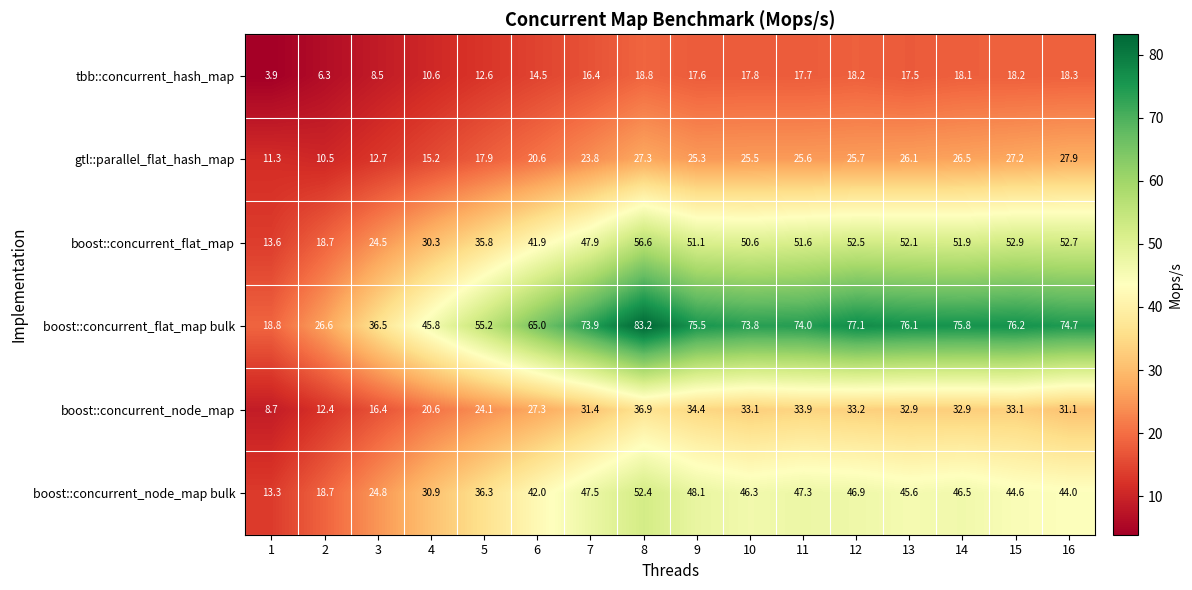

What is the total value across all series at 7?

240.9